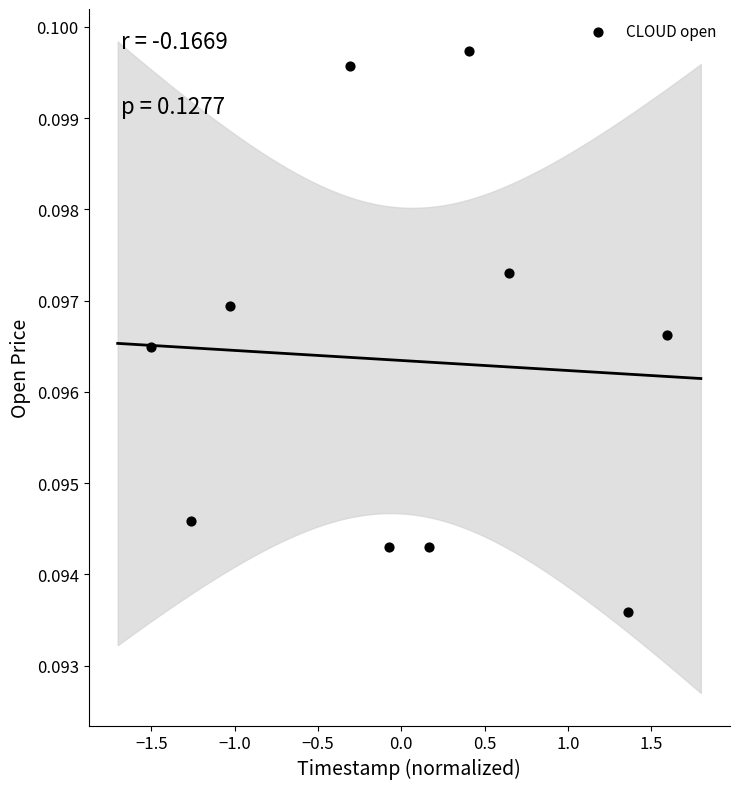

What is the range of X values (max minus min)?

3.1